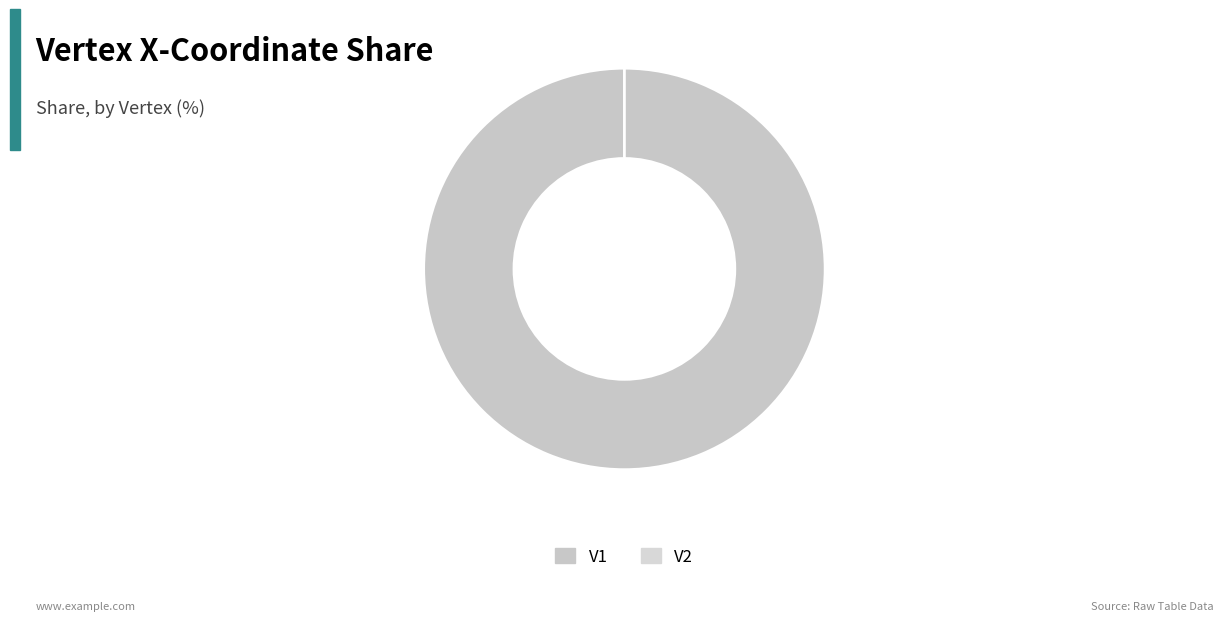

Which slice is the smallest?

V2